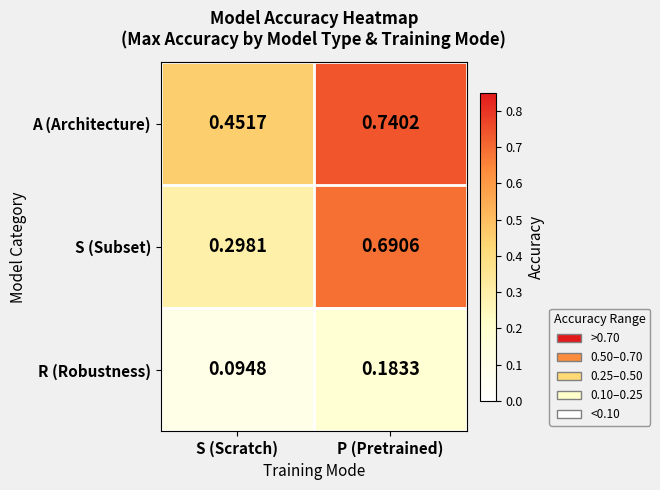

Which series has the widest spread of values?

S (Subset)